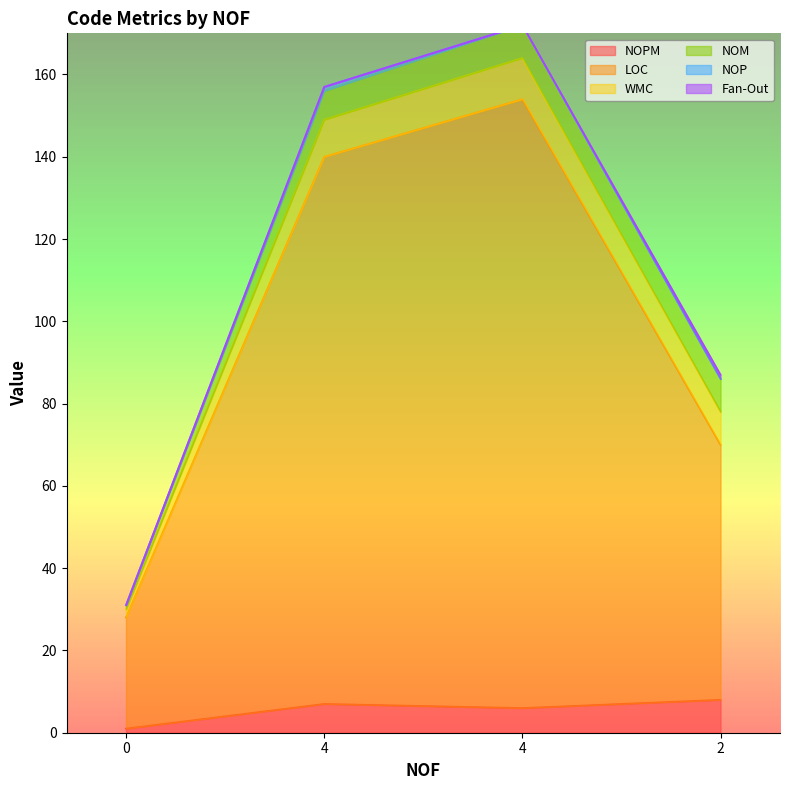

Which series has the widest spread of values?

LOC